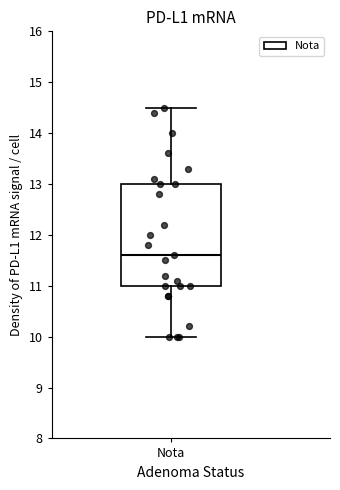

Where does the lower whisker of the box for Nota end on the y-axis? The values are not printed on the chart, so give them approximately, as read against the axis.

10.0